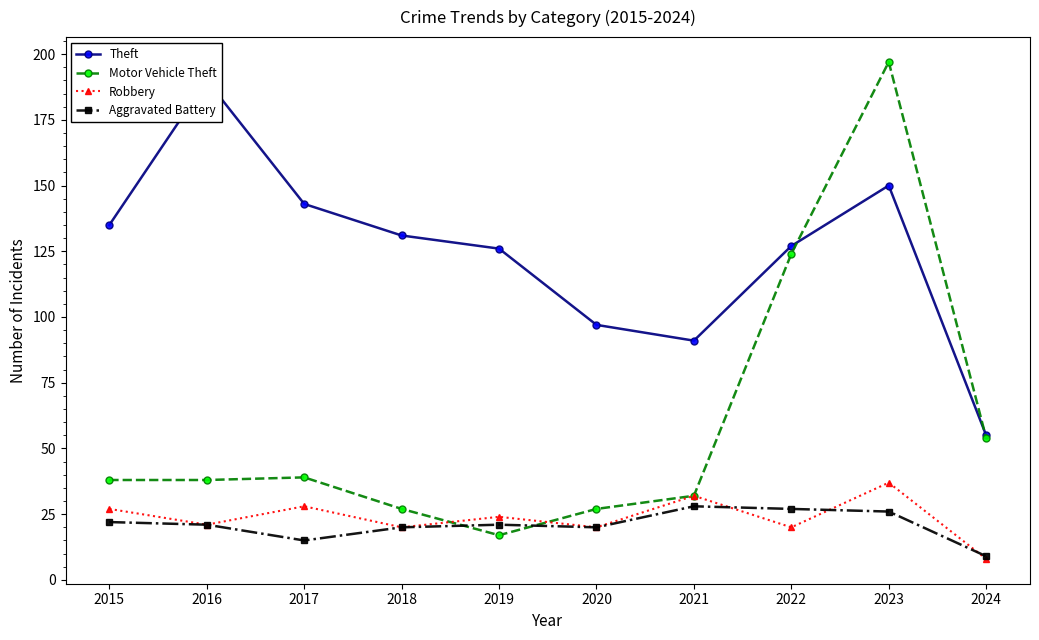

At which label does Aggravated Battery first exceed 21?

2015